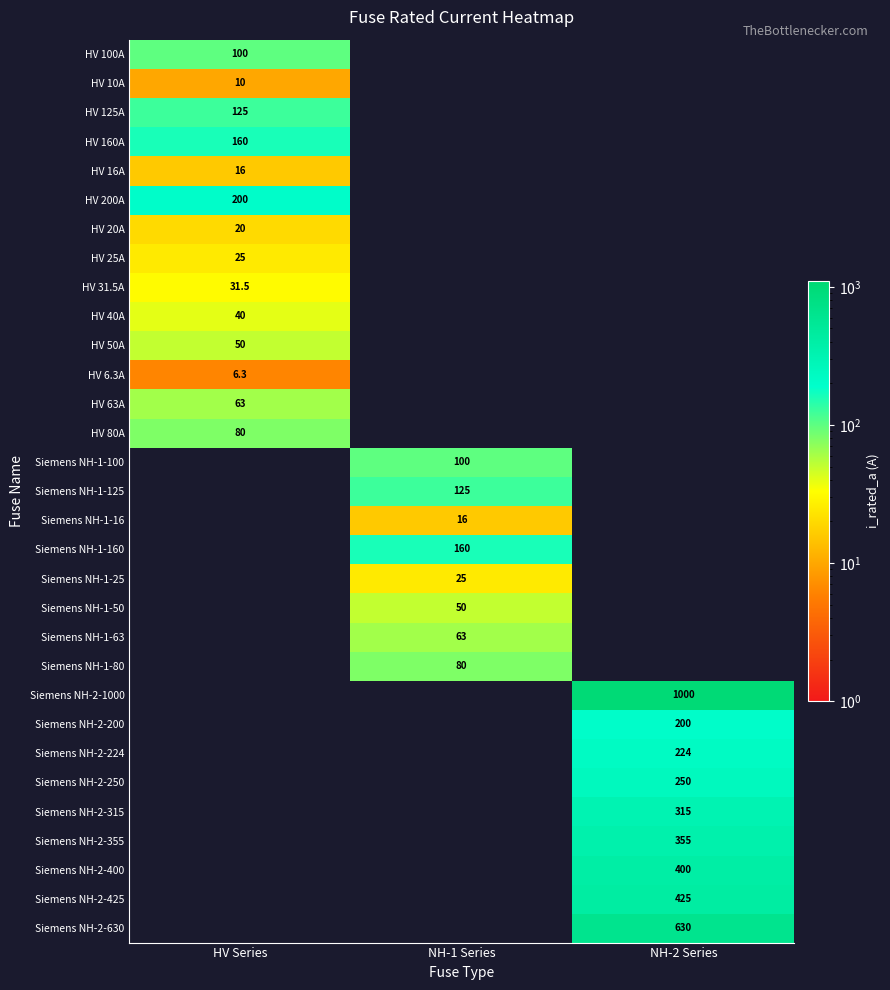

True or false: HV 6.3A has a value of 3.0 at HV Series.

False